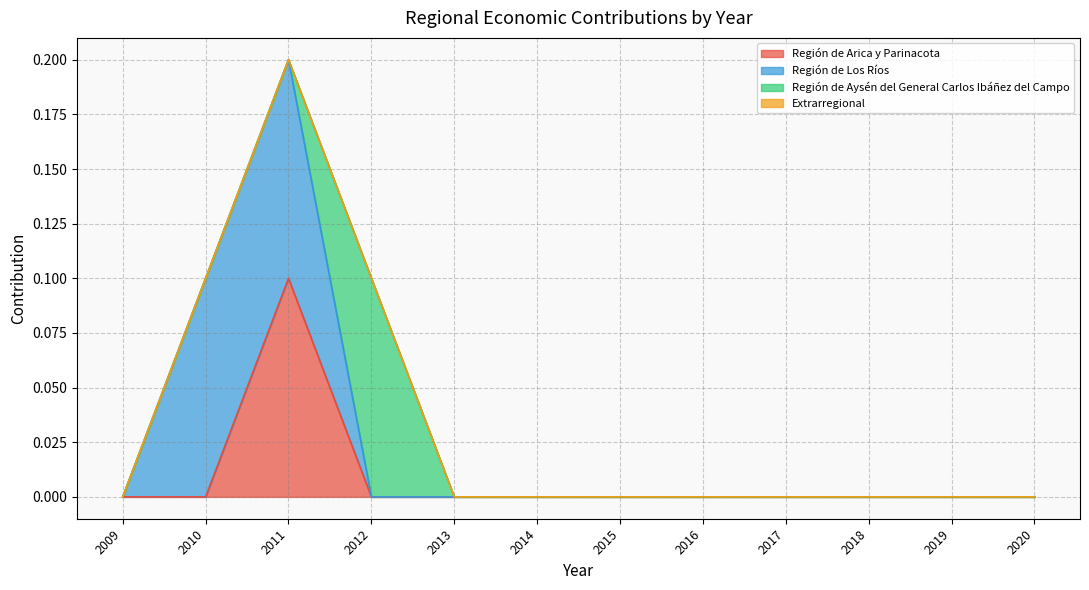

Which series has the largest total across all categories?

Región de Los Ríos